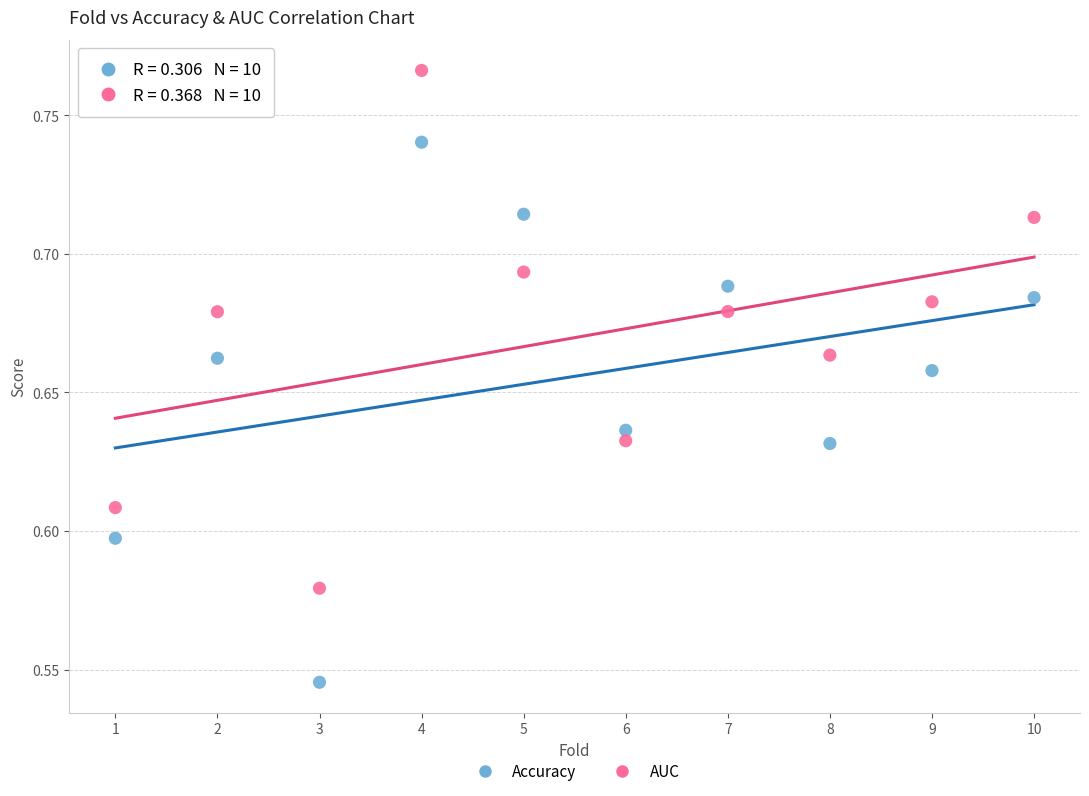

Which series reaches the minimum Y coordinate?

Accuracy